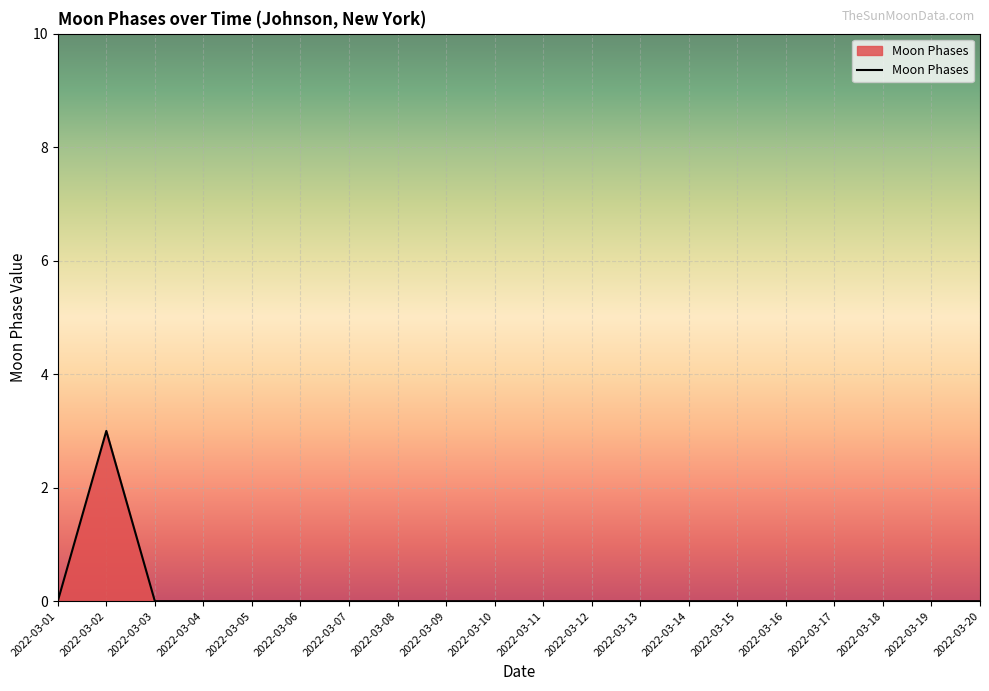

Reading left to right, extract all data points from this chart.

2022-03-01=0	2022-03-02=3	2022-03-03=0	2022-03-04=0	2022-03-05=0	2022-03-06=0	2022-03-07=0	2022-03-08=0	2022-03-09=0	2022-03-10=0	2022-03-11=0	2022-03-12=0	2022-03-13=0	2022-03-14=0	2022-03-15=0	2022-03-16=0	2022-03-17=0	2022-03-18=0	2022-03-19=0	2022-03-20=0